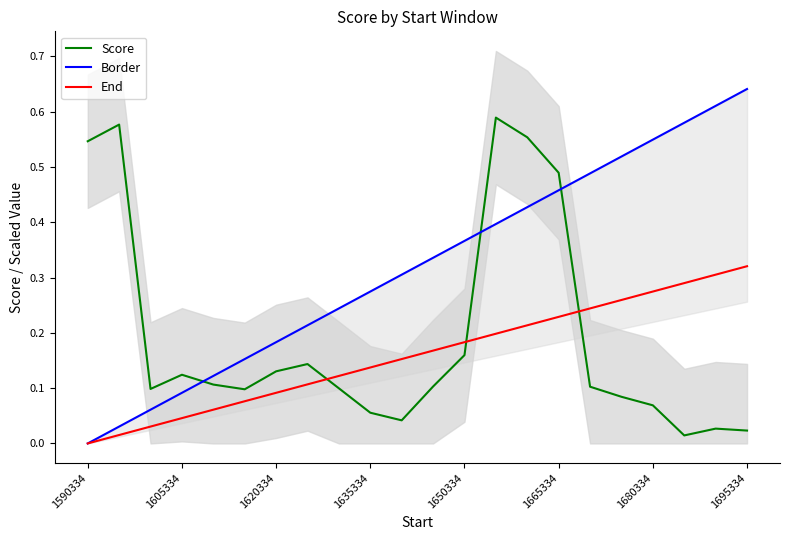

True or false: Border has a value of 0.0 at 1590334.

True